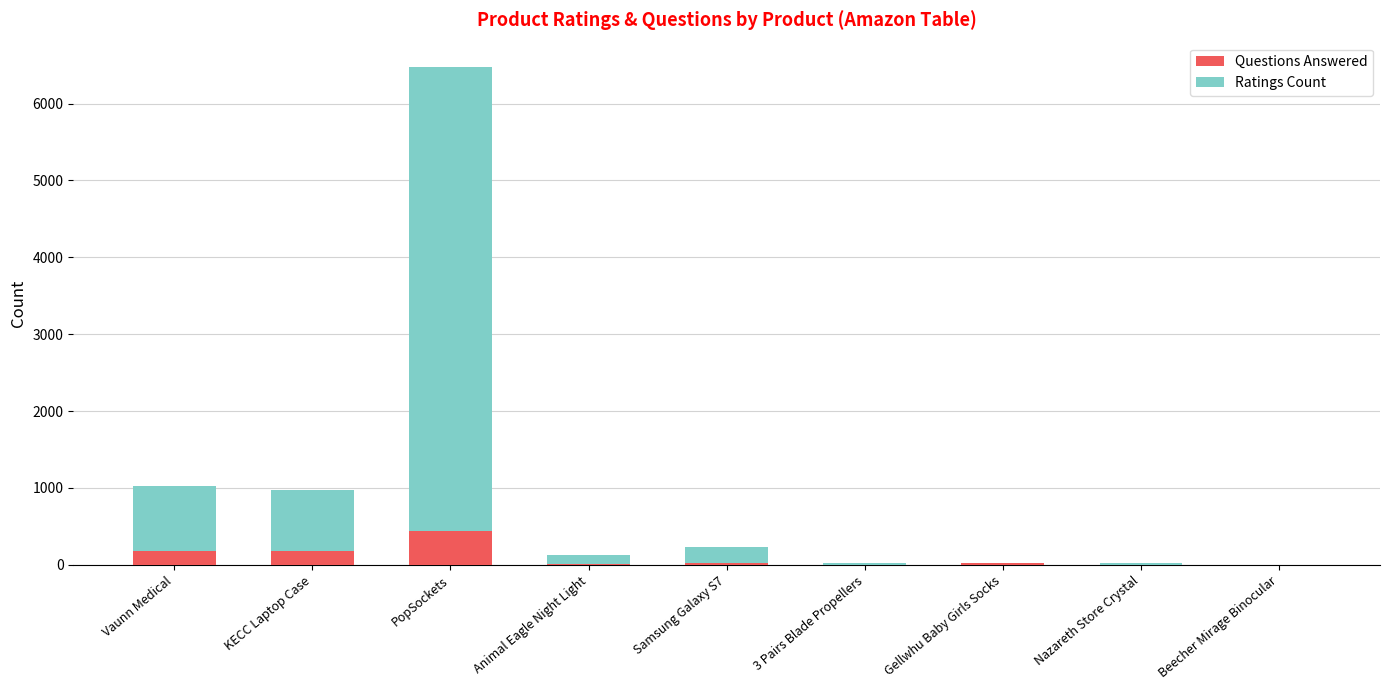

At which label does Questions Answered reach its peak?

PopSockets